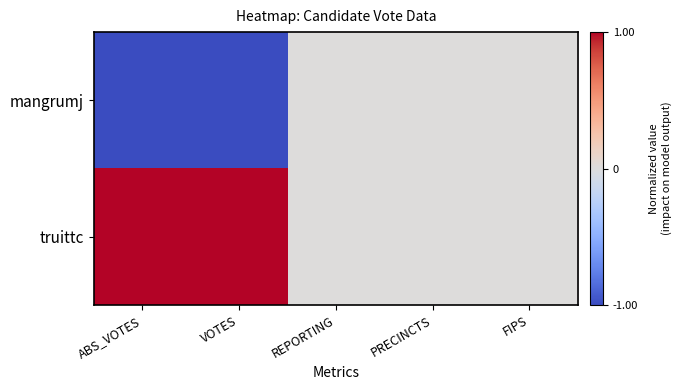

Reading left to right, list all the values displayed in this chart.

mangrumj: ABS_VOTES=-1	VOTES=-1	REPORTING=0	PRECINCTS=0	FIPS=0
truittc: ABS_VOTES=1	VOTES=1	REPORTING=0	PRECINCTS=0	FIPS=0